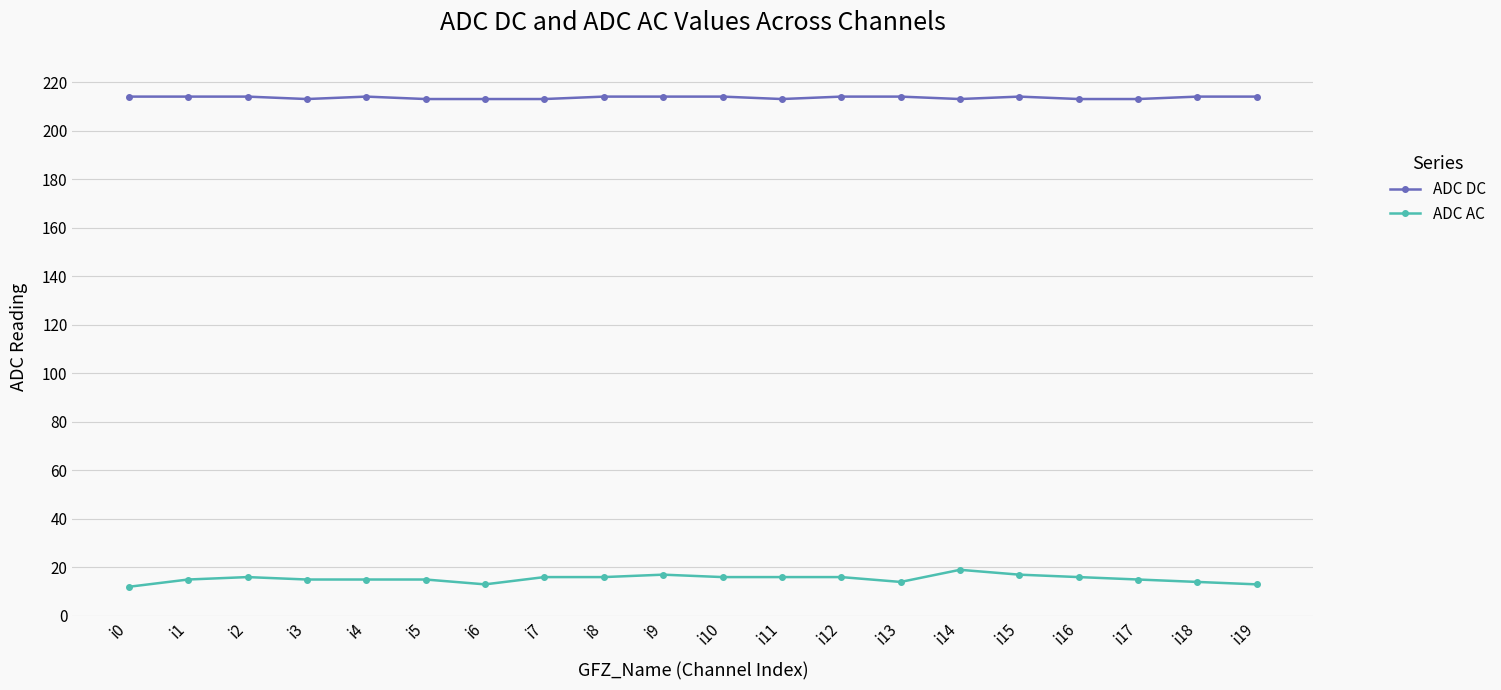

What is the total value across all series at i9?

231